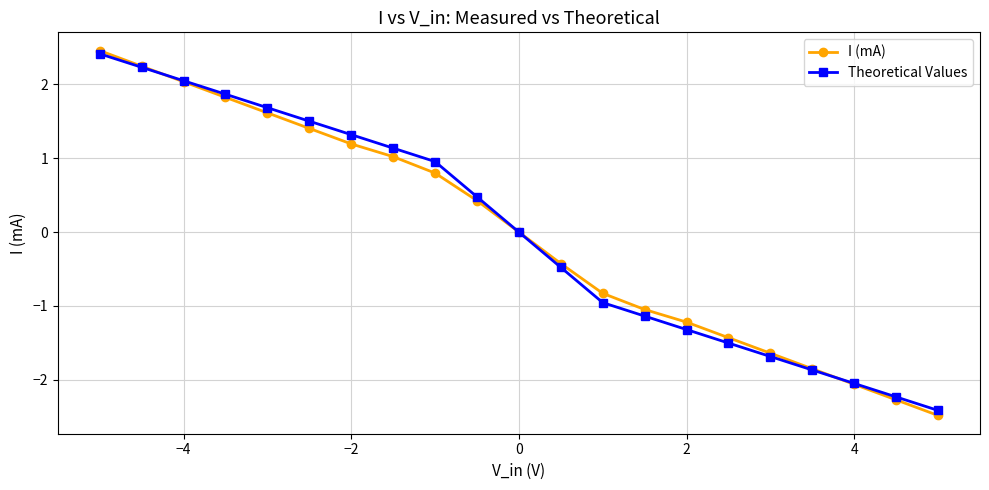

True or false: I (mA) has more than 0 interior local peaks.

False